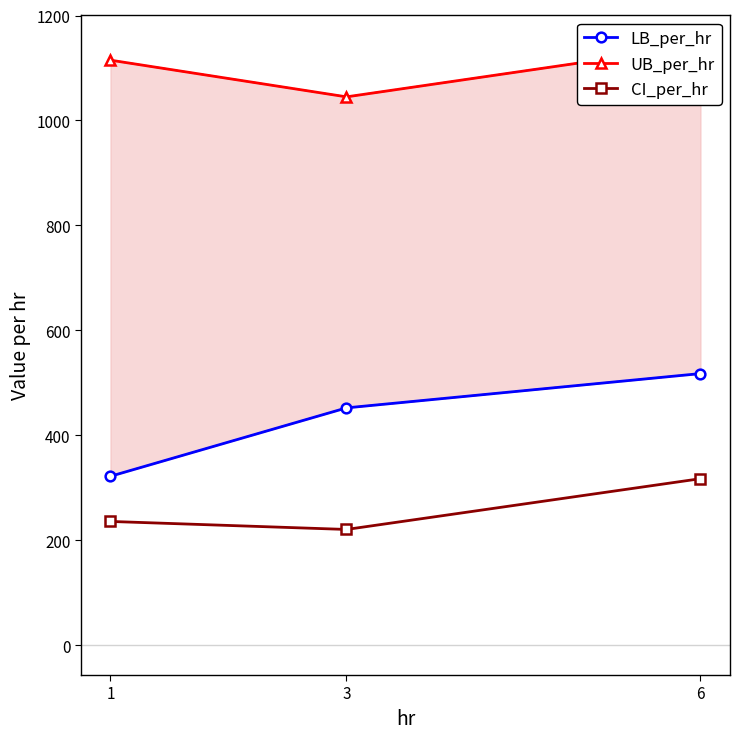

Which series has the largest range (max minus min)?

LB_per_hr